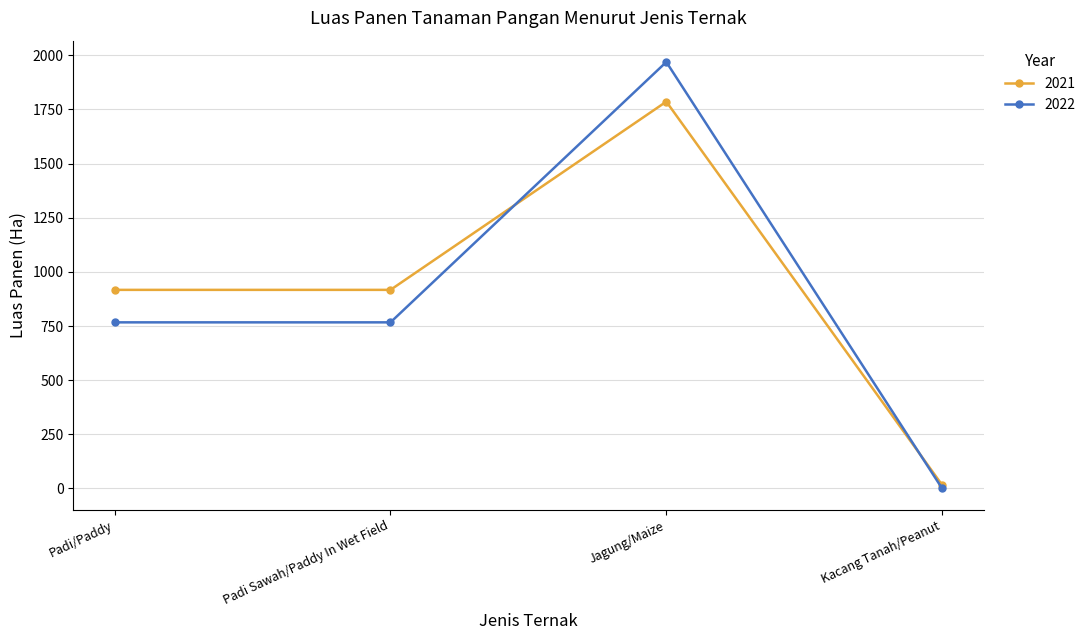

At how many categories does at least one series exceed 1251?

1